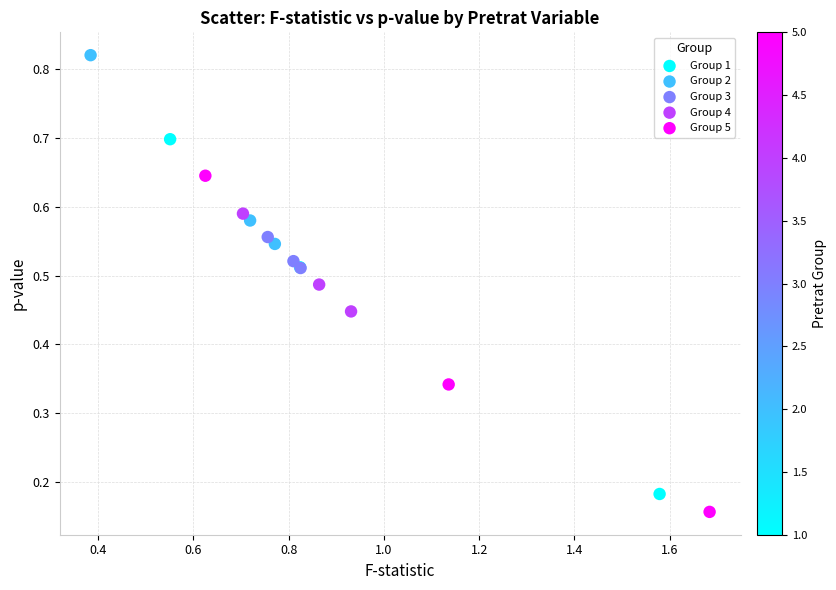

Which series reaches the maximum Y coordinate?

Group 2